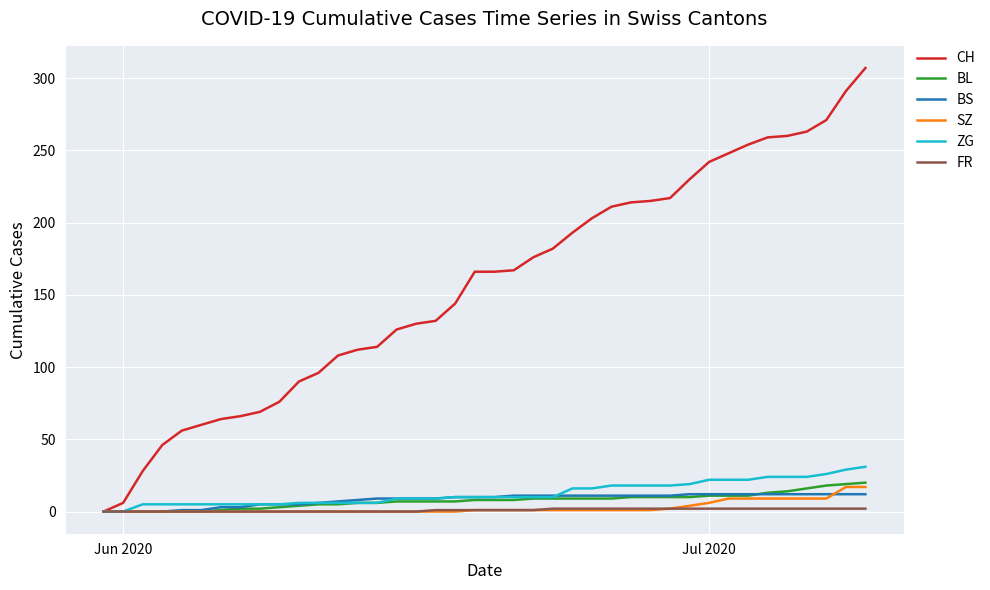

Which series has the largest total across all categories?

CH